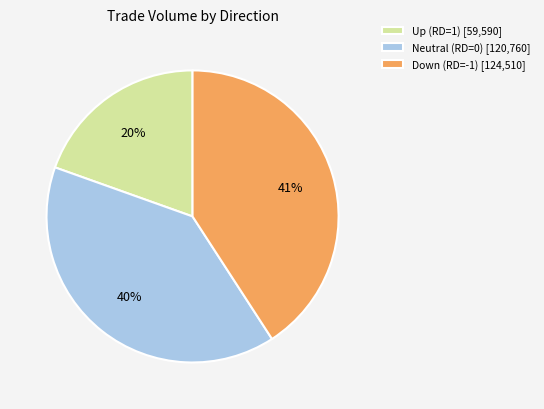

Which slice is the largest?

Down (RD=-1) [124,510]